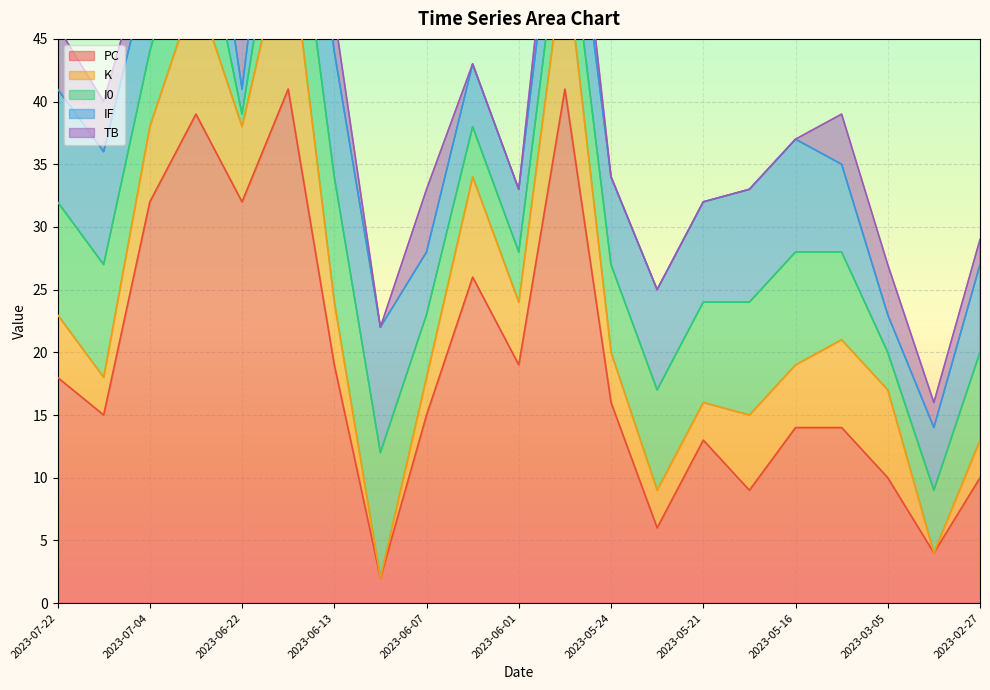

What is the difference between the highest and lowest values at 2023-05-30?

37